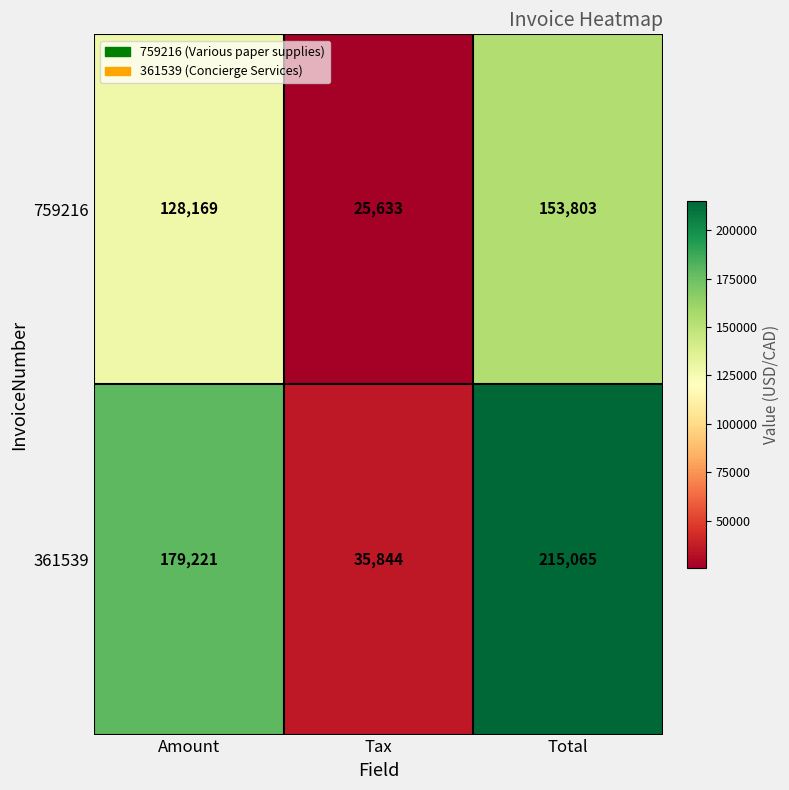

What is the sum of the 759216 values at Tax and Total?

179436